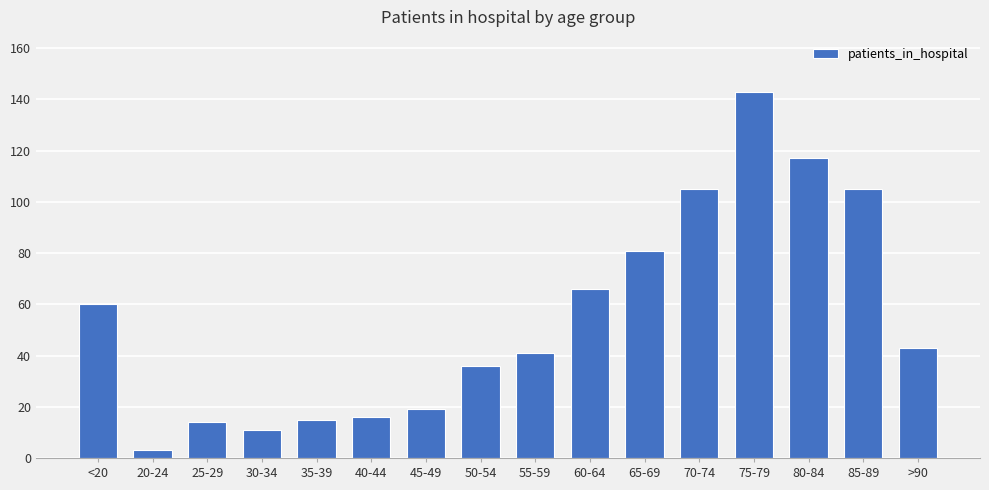

Reading left to right, transcribe all the data shown in this chart.

<20=60	20-24=3	25-29=14	30-34=11	35-39=15	40-44=16	45-49=19	50-54=36	55-59=41	60-64=66	65-69=81	70-74=105	75-79=143	80-84=117	85-89=105	>90=43